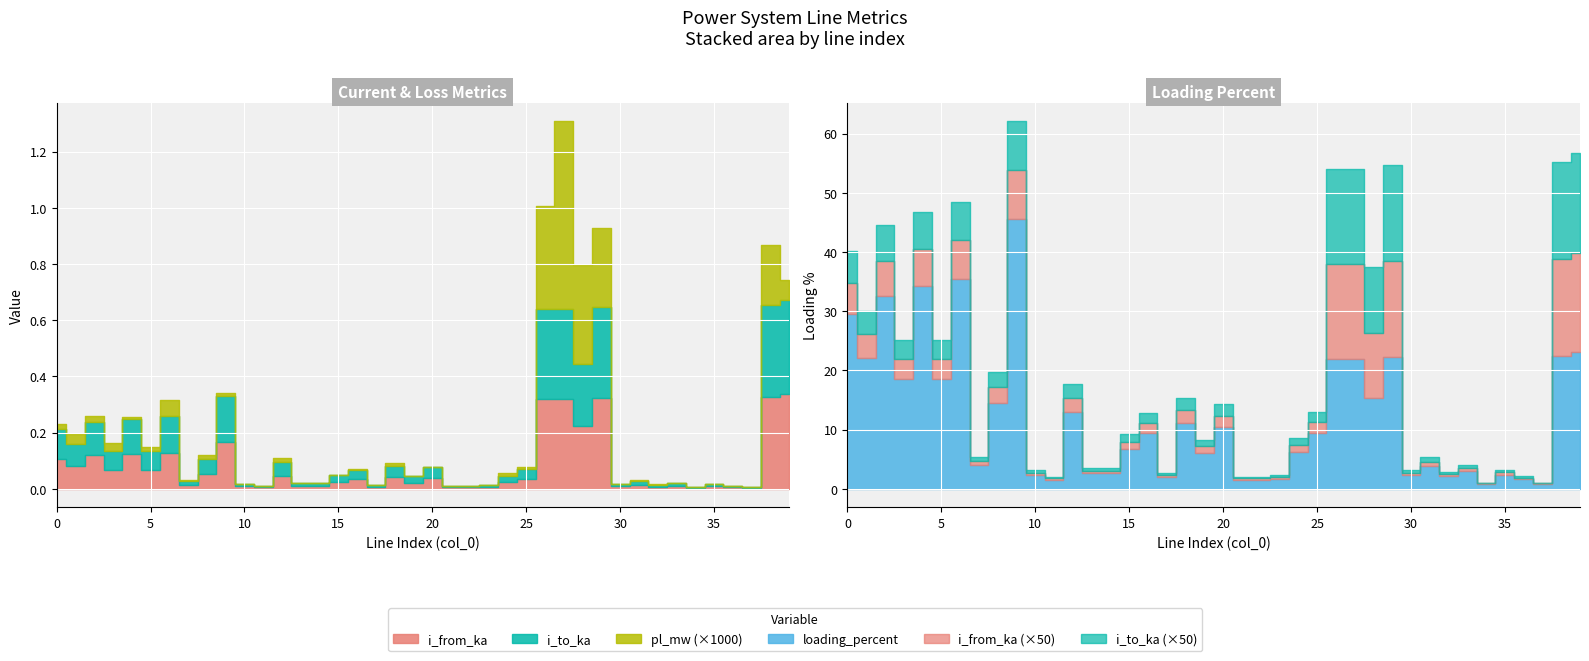

What is the difference between the highest and lowest values at 14?

2.6